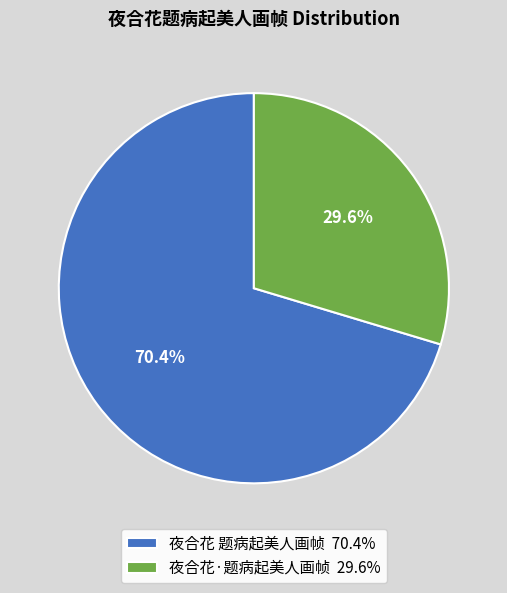

What is the smallest slice in the pie chart?

夜合花·题病起美人画帧